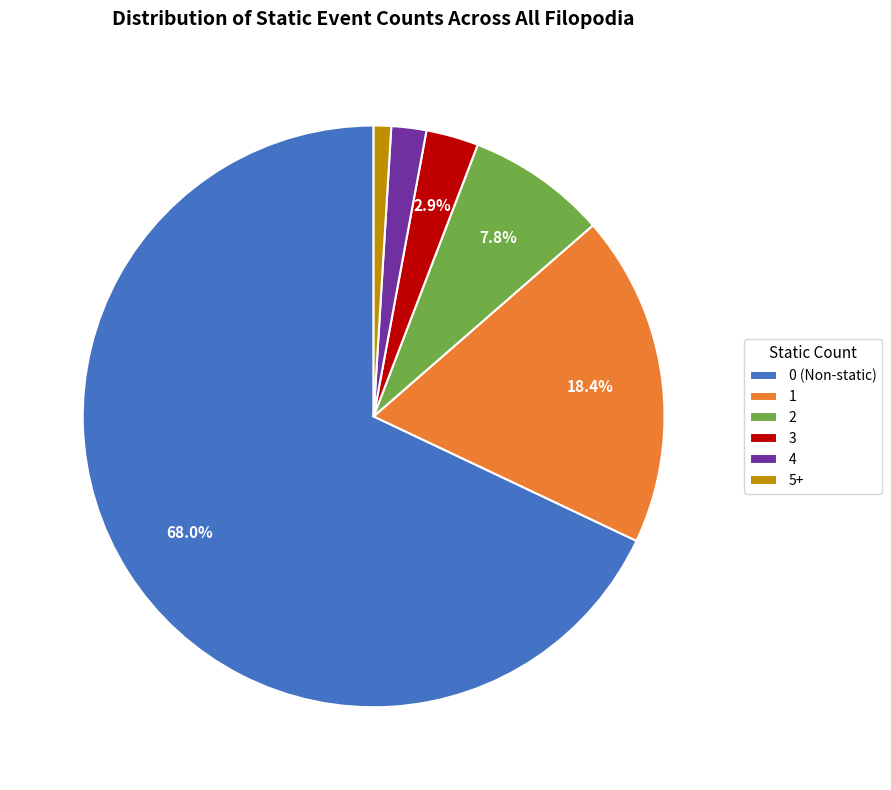

Which category has the biggest portion of the pie?

0 (Non-static)